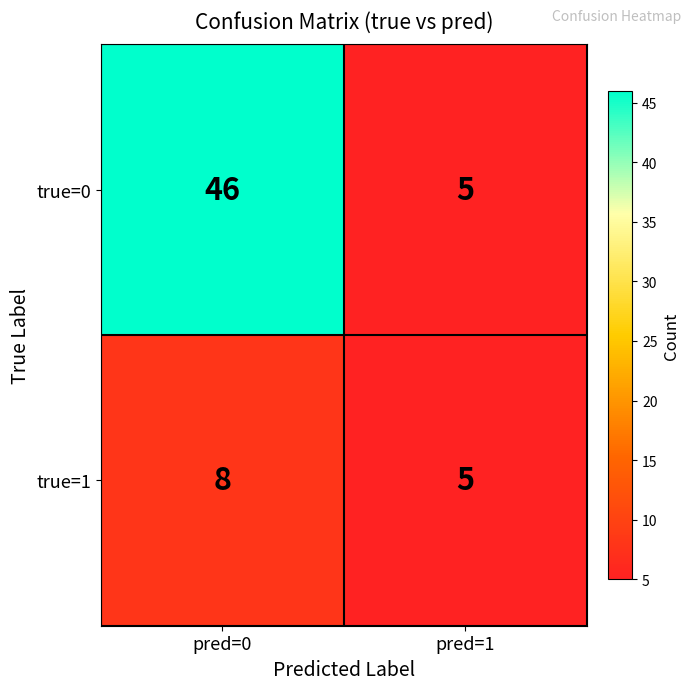

What is the total value across all series at pred=0?

54